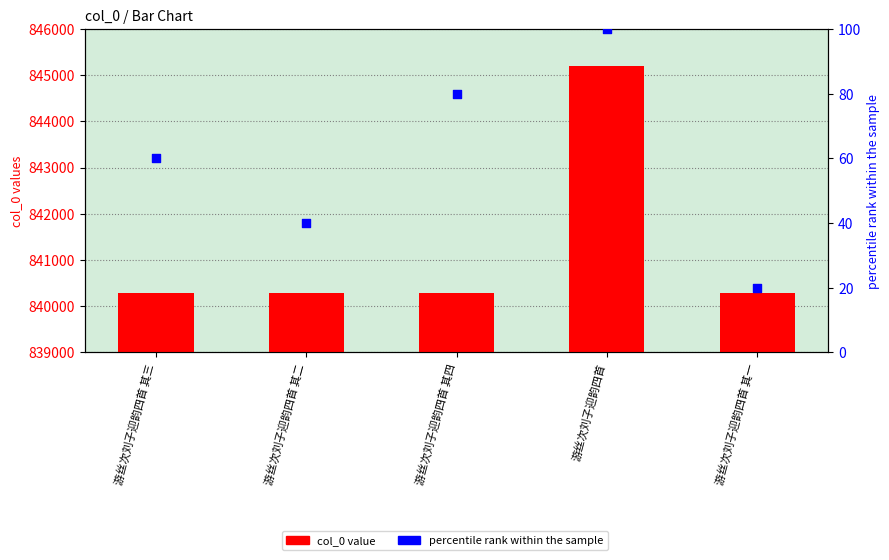

At how many categories does at least one series exceed 539856?

5